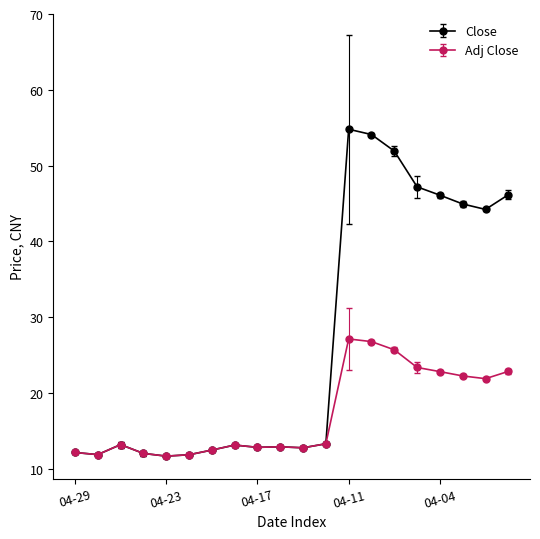

Rank the series by their maximum value, from highest to lowest.

Close, Adj Close